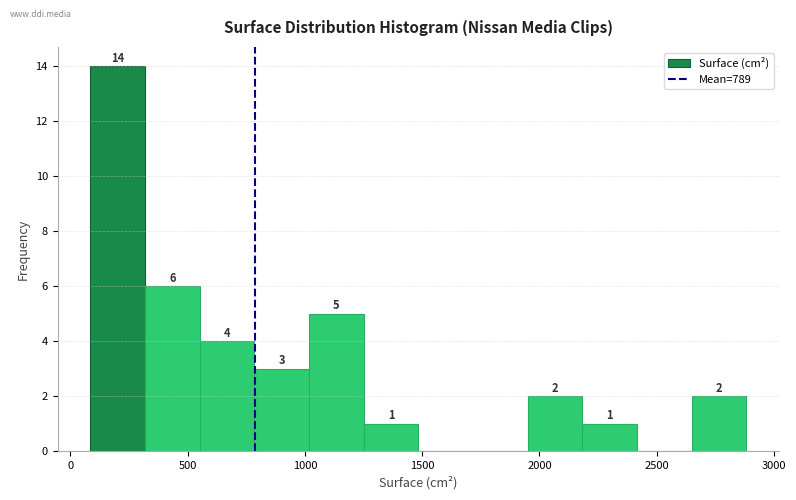

Over which range of the x-axis is the bar tallest?

100 to 300